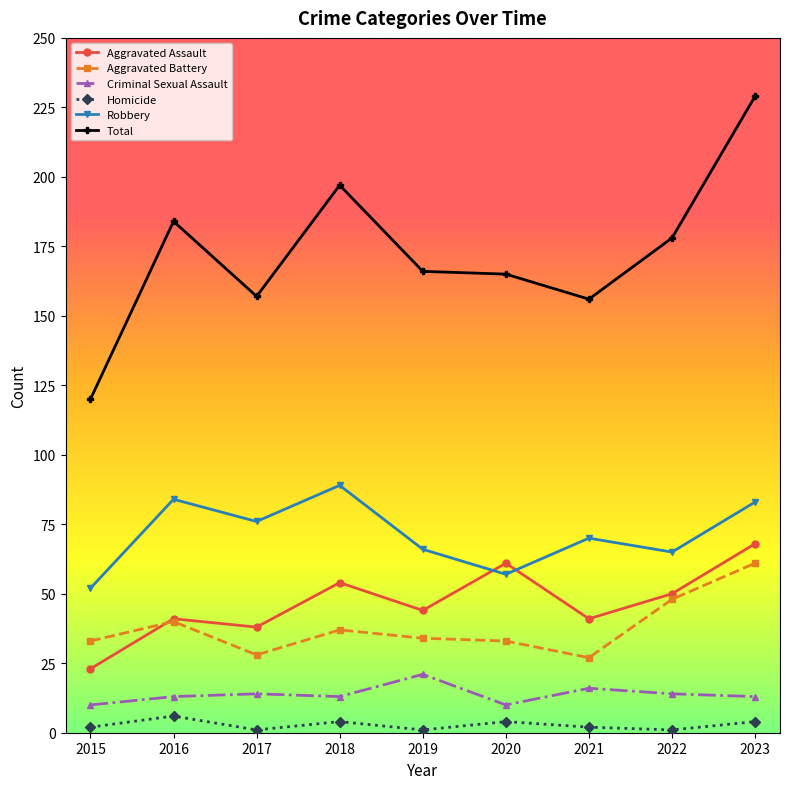

At how many categories does at least one series exceed 109?

9